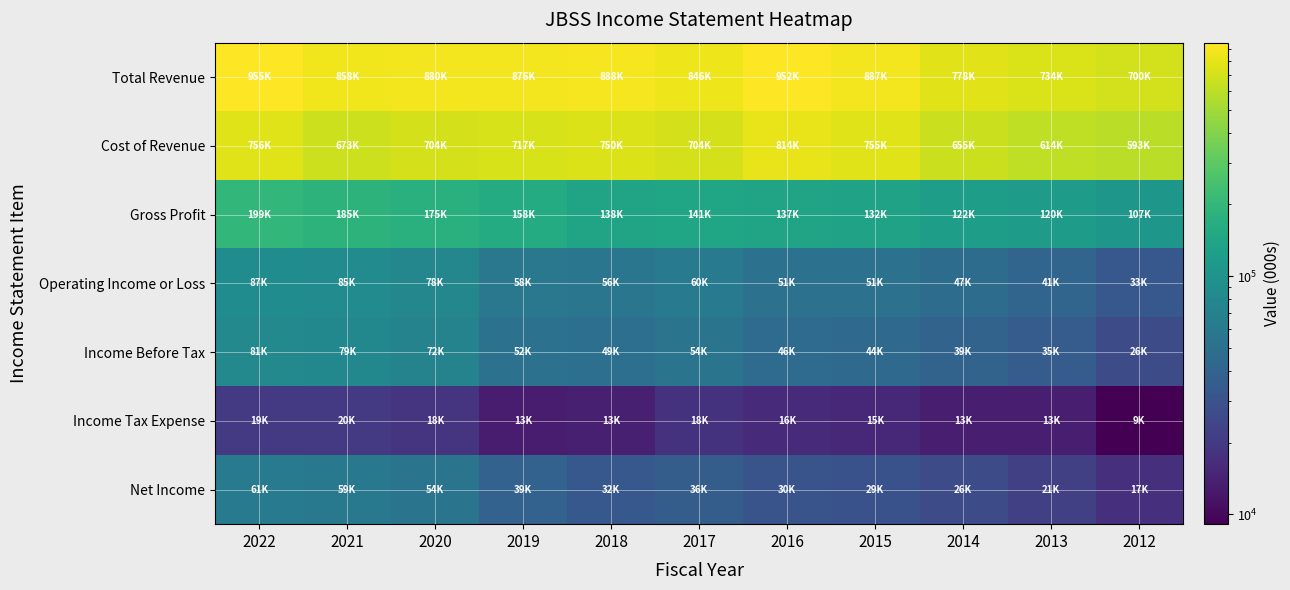

Which series has the largest total across all categories?

Total Revenue